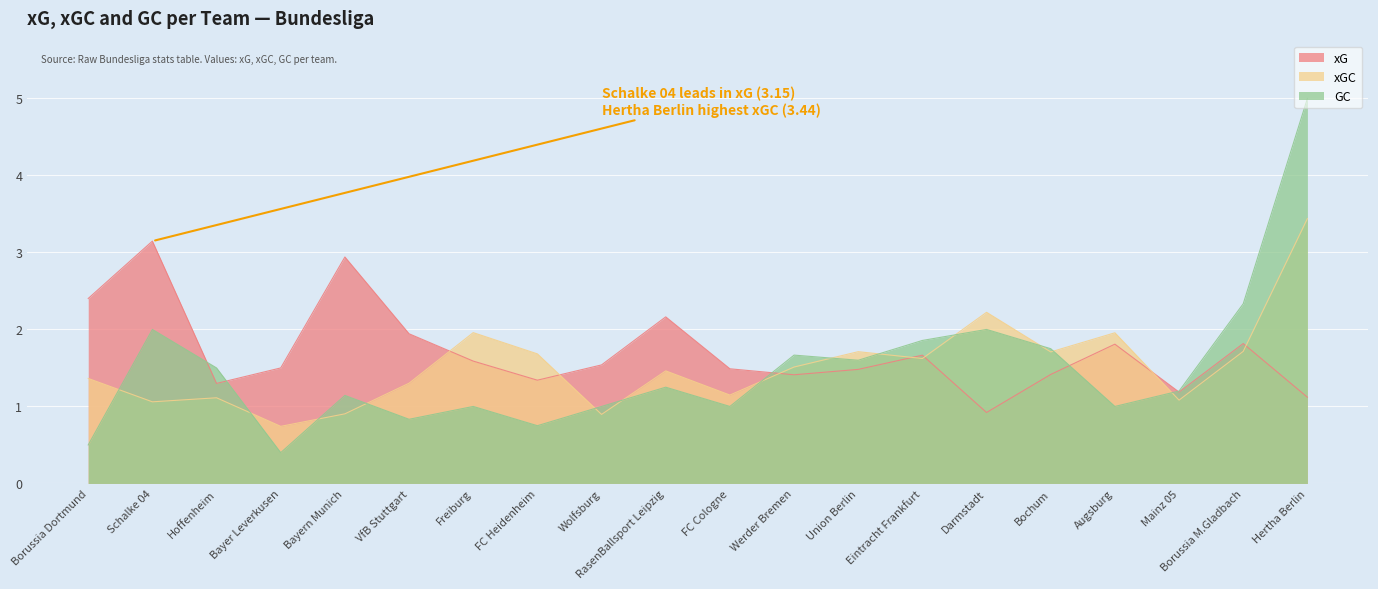

Which has a higher value, Union Berlin or Bayer Leverkusen?

Bayer Leverkusen